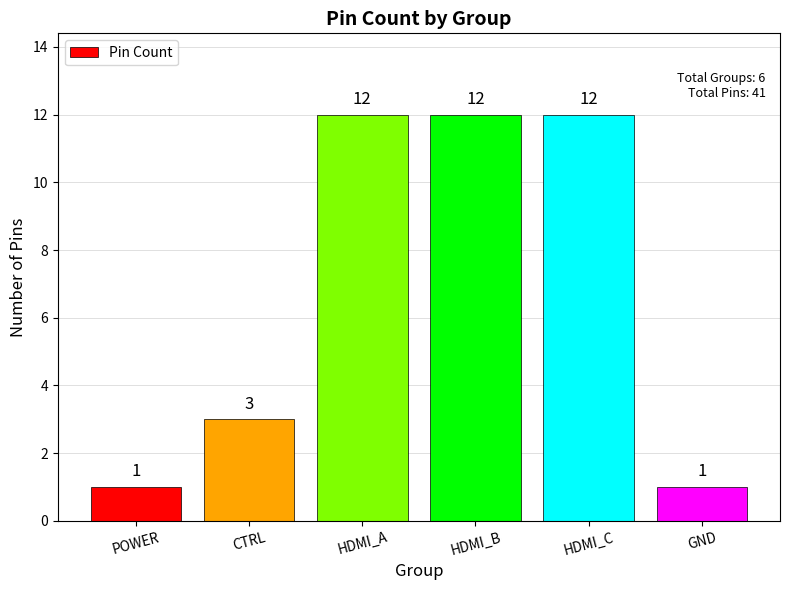

At which label is the value closest to 6?

CTRL